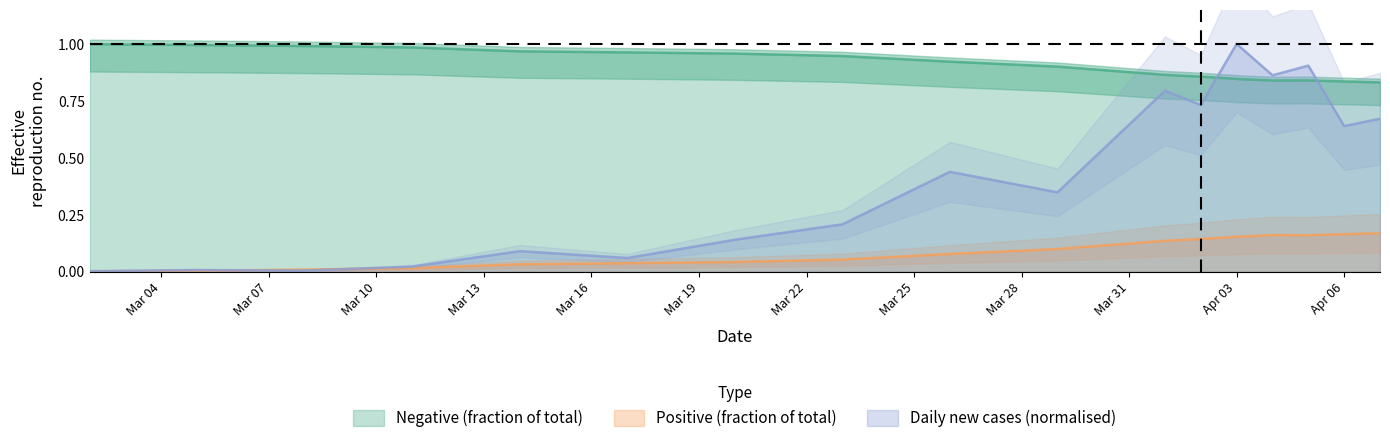

What is the sum of all Daily values?

6.9